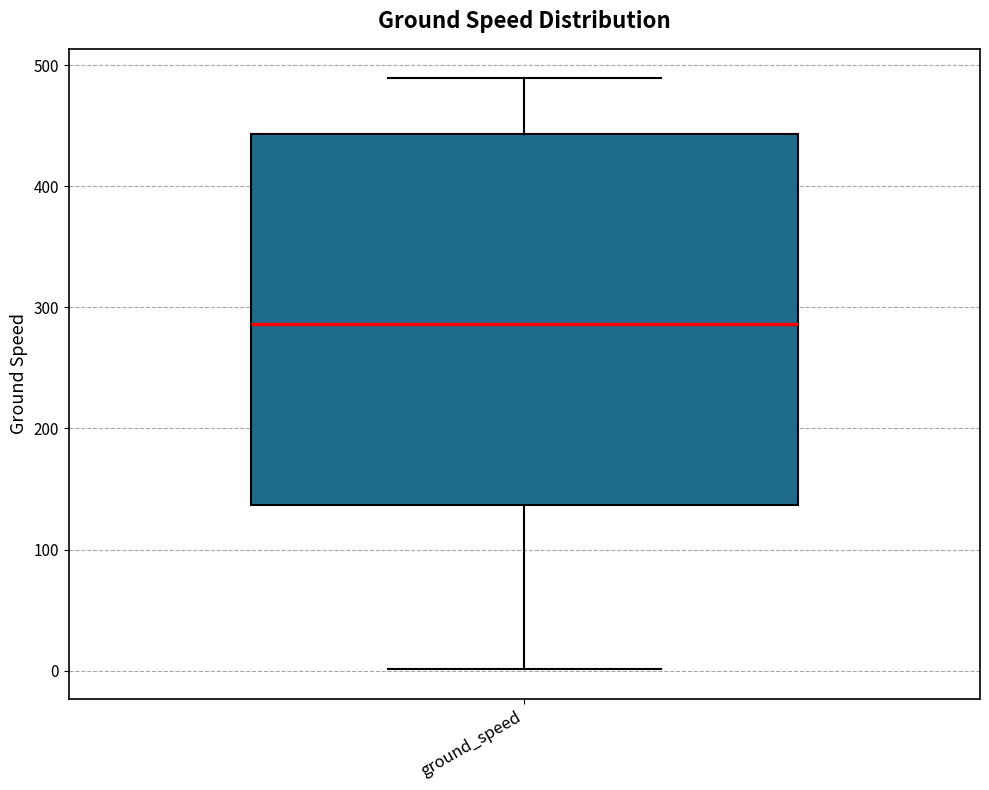

Where is the lower edge of the box for ground_speed on the y-axis? The values are not printed on the chart, so give them approximately, as read against the axis.

140